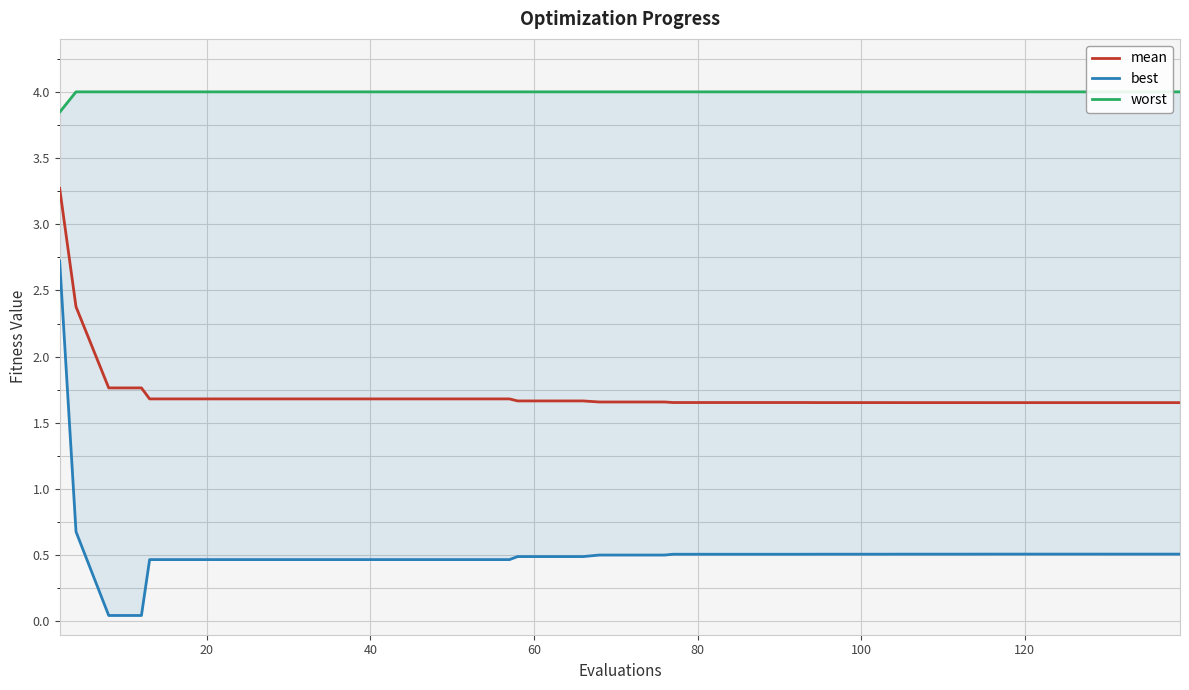

The mean series shows 0.8 at 37. True or false?

False